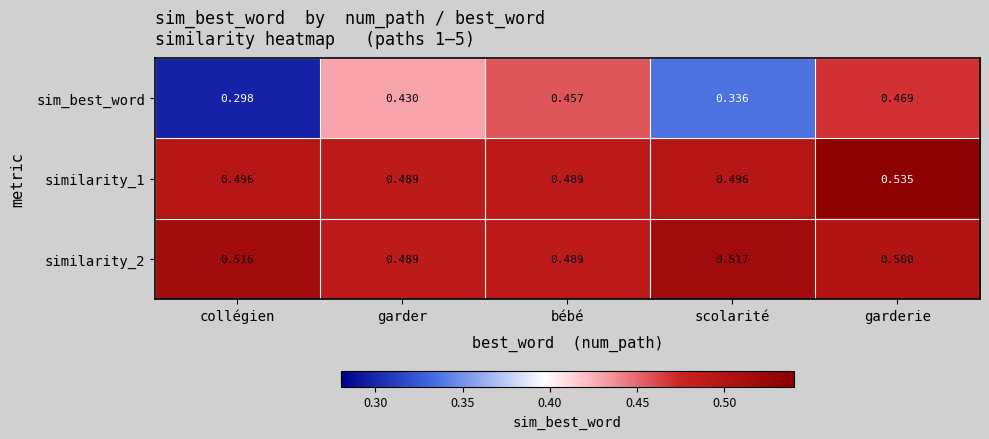

At which category is the sum across all series the highest?

garderie